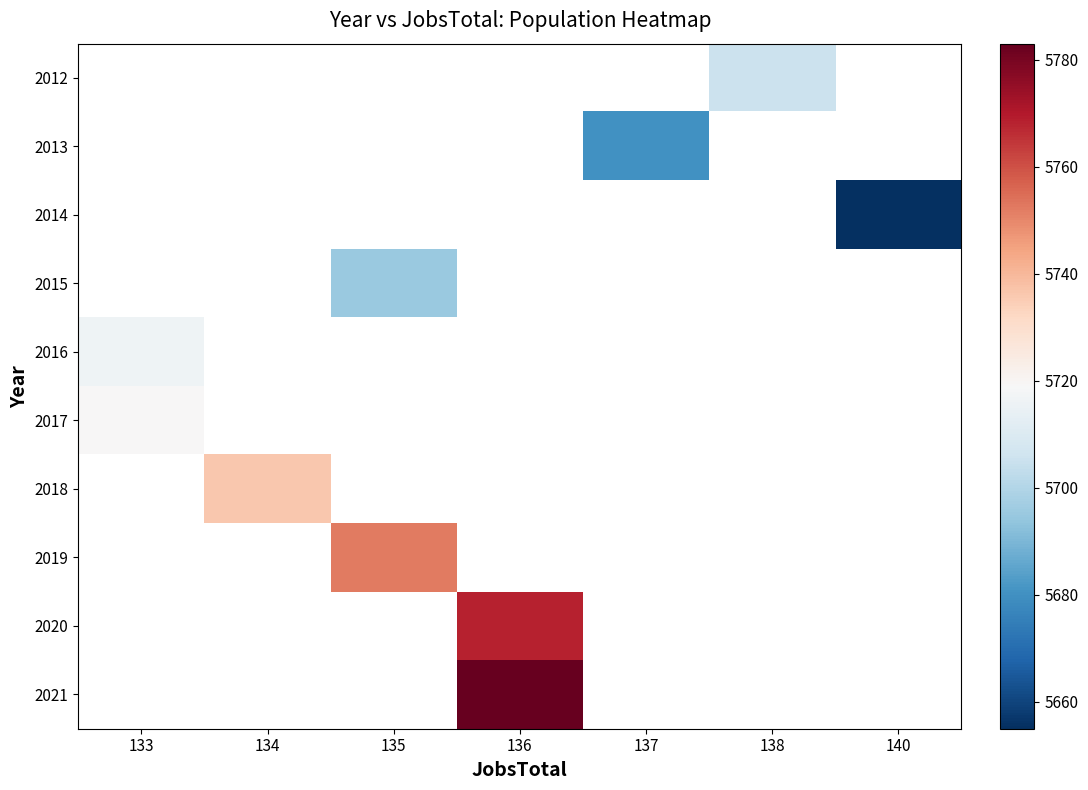

How many categories are shown in the chart?

7